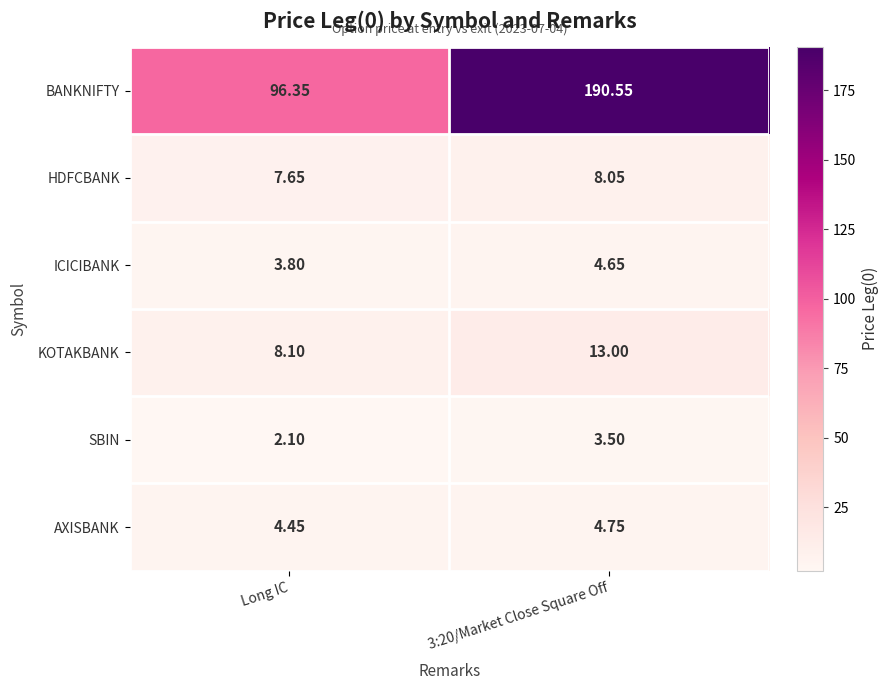

Which series has the largest total across all categories?

BANKNIFTY